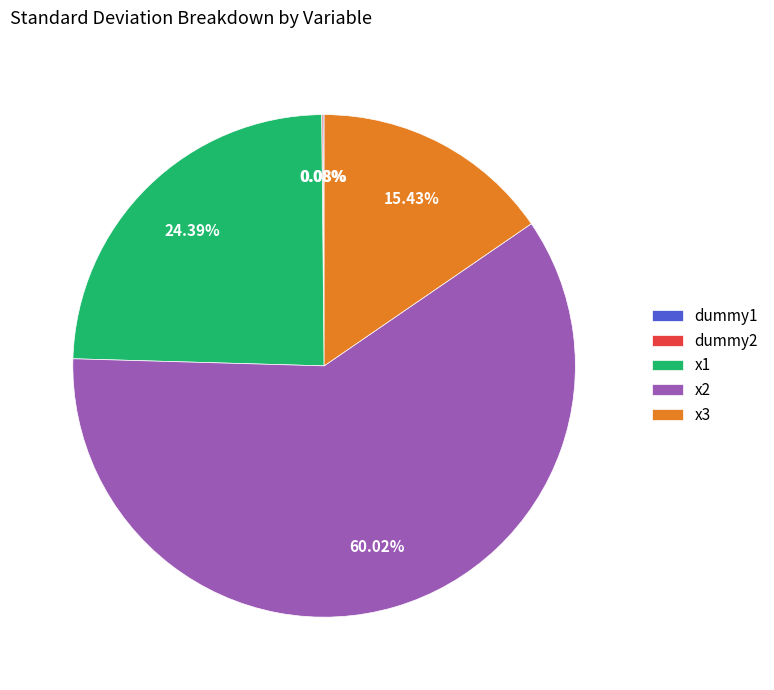

Is the sum of x2 and x3 greater than half?

Yes